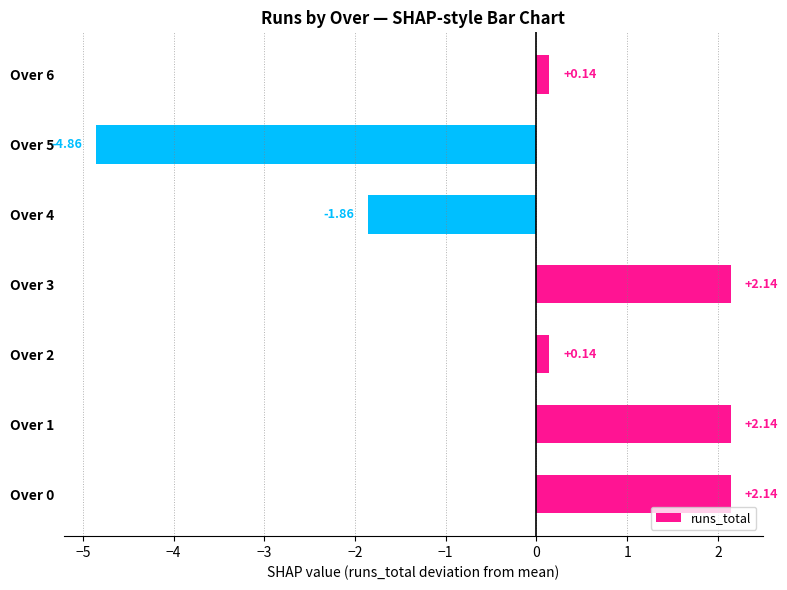

What is the change in value from Over 5 to Over 6?

+5.0